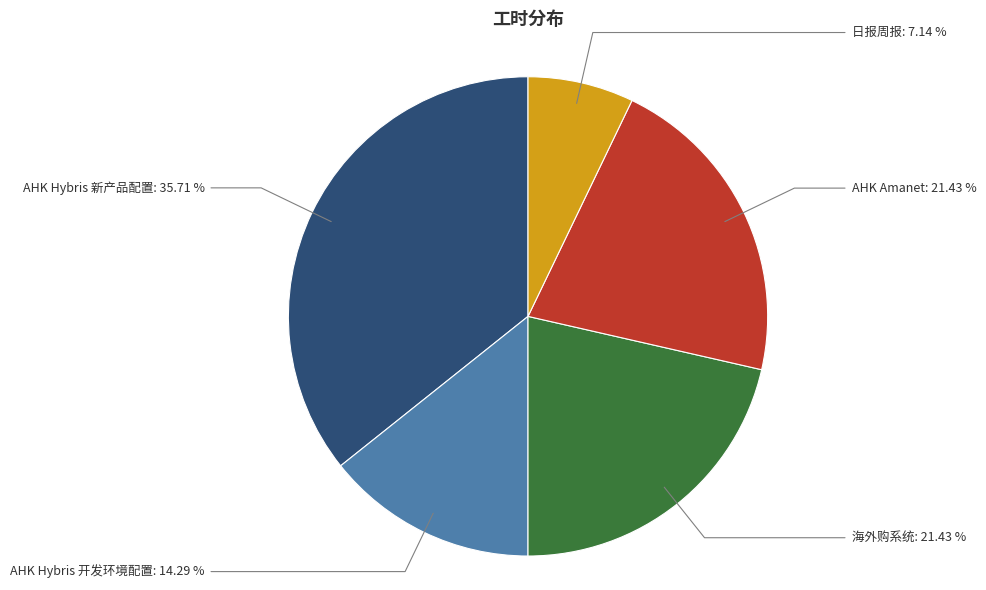

Between AHK Hybris 开发环境配置 and 海外购系统, which is larger?

海外购系统